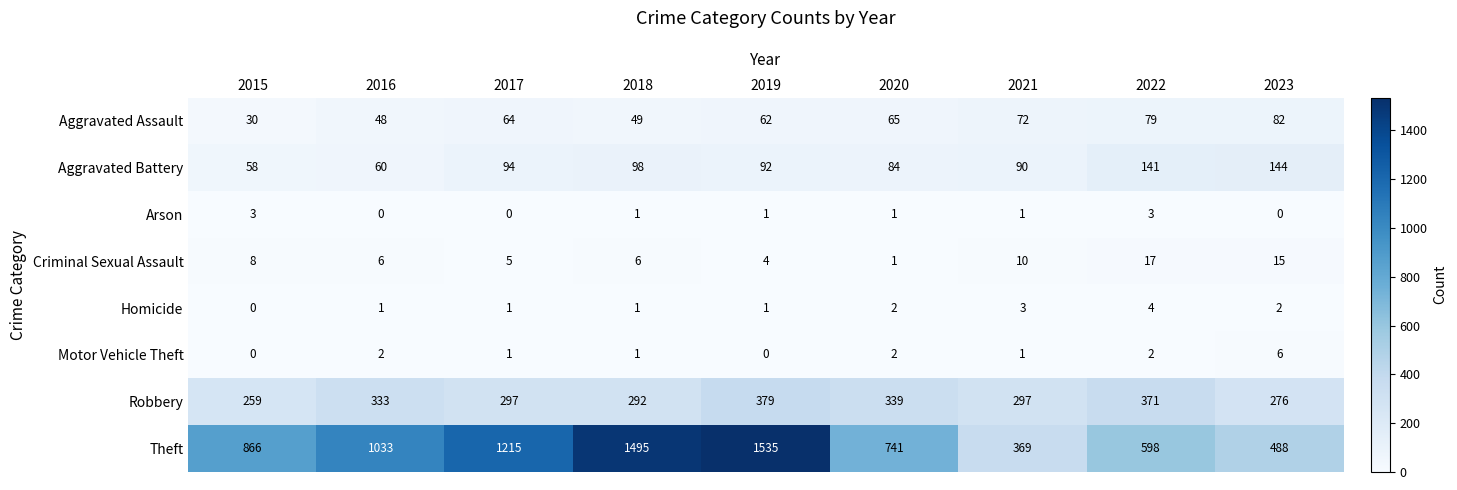

What is the difference between the maximum and minimum values in the Robbery series?

120